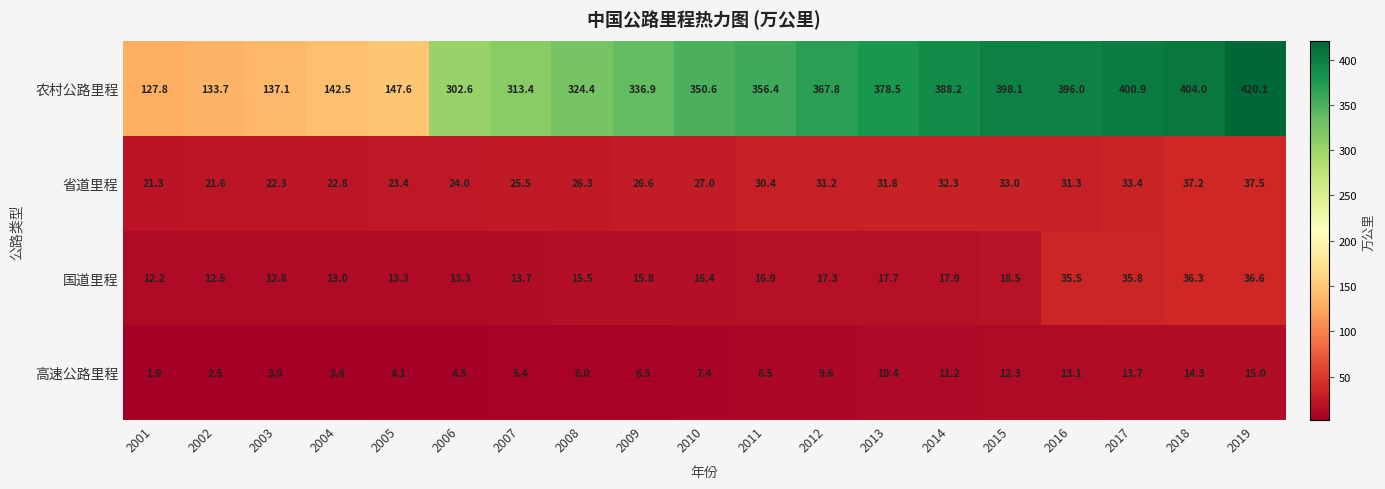

How many values in the 高速公路里程 series are below 7?

9